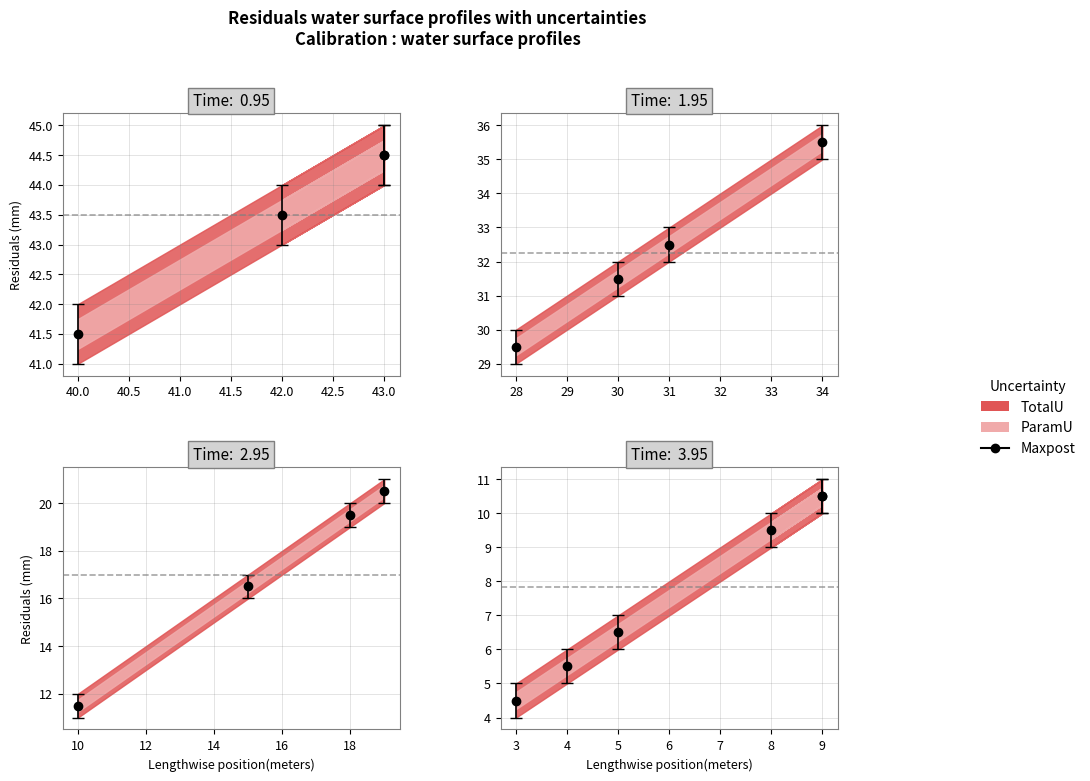

The col_14 series shows 13 at 13. True or false?

False